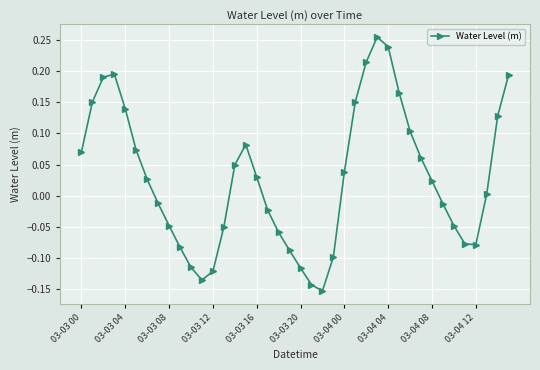

What is the sum of all values?

1.1